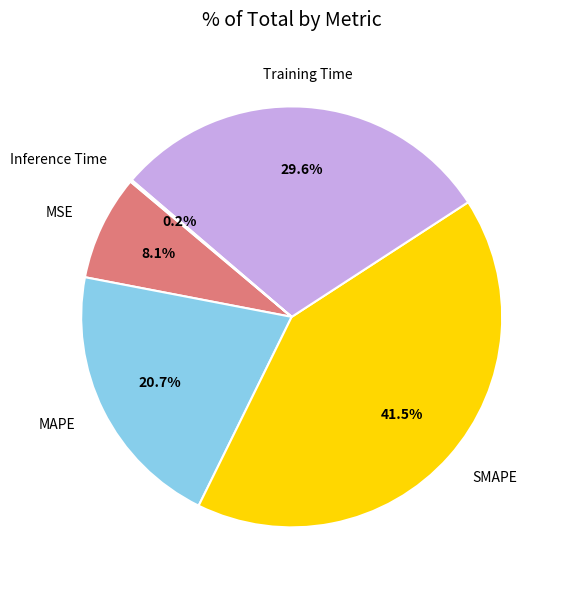

Is the sum of MSE and MAPE greater than half?

No